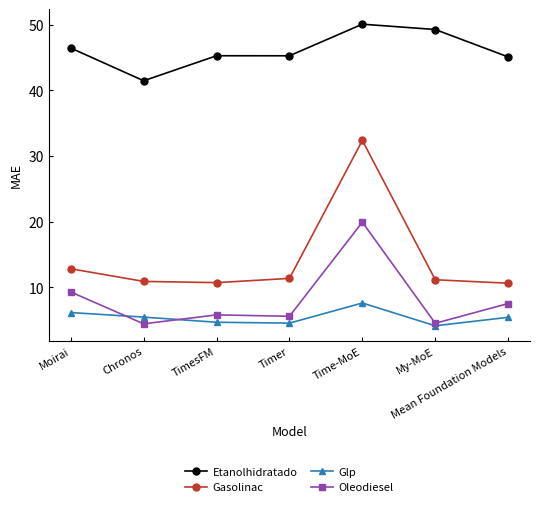

What is the greatest value displayed?

50.1